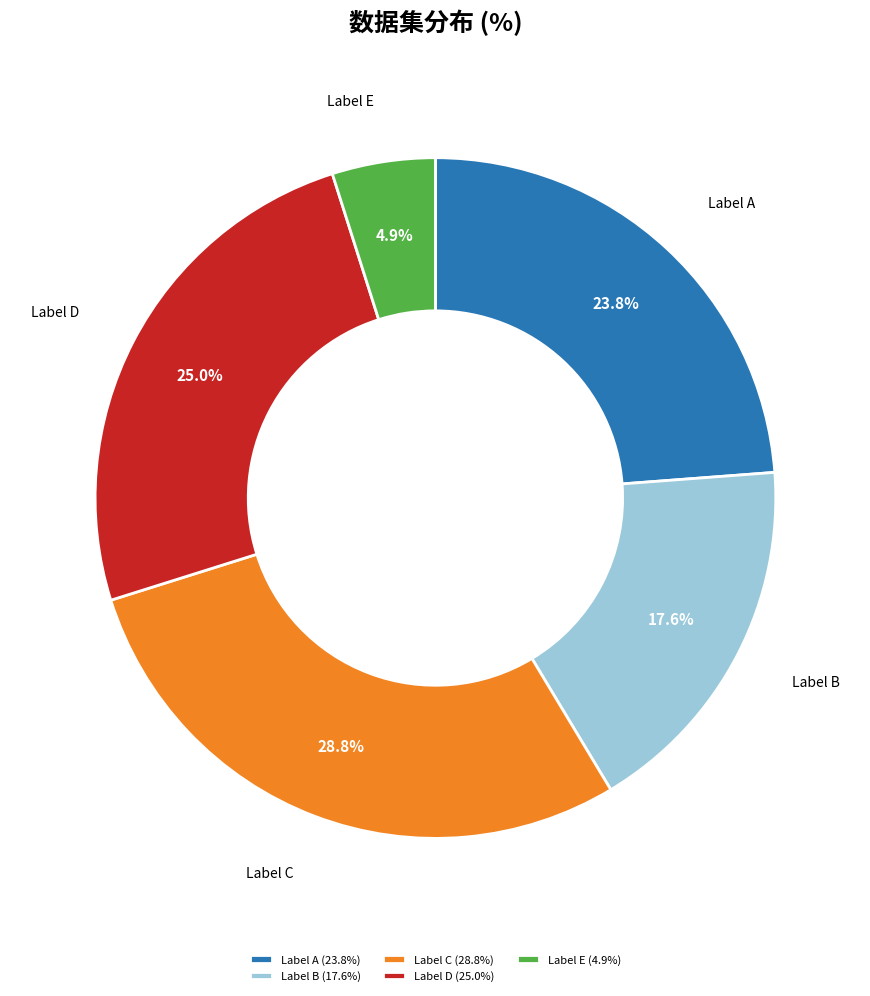

Count the number of slices in the pie.

5